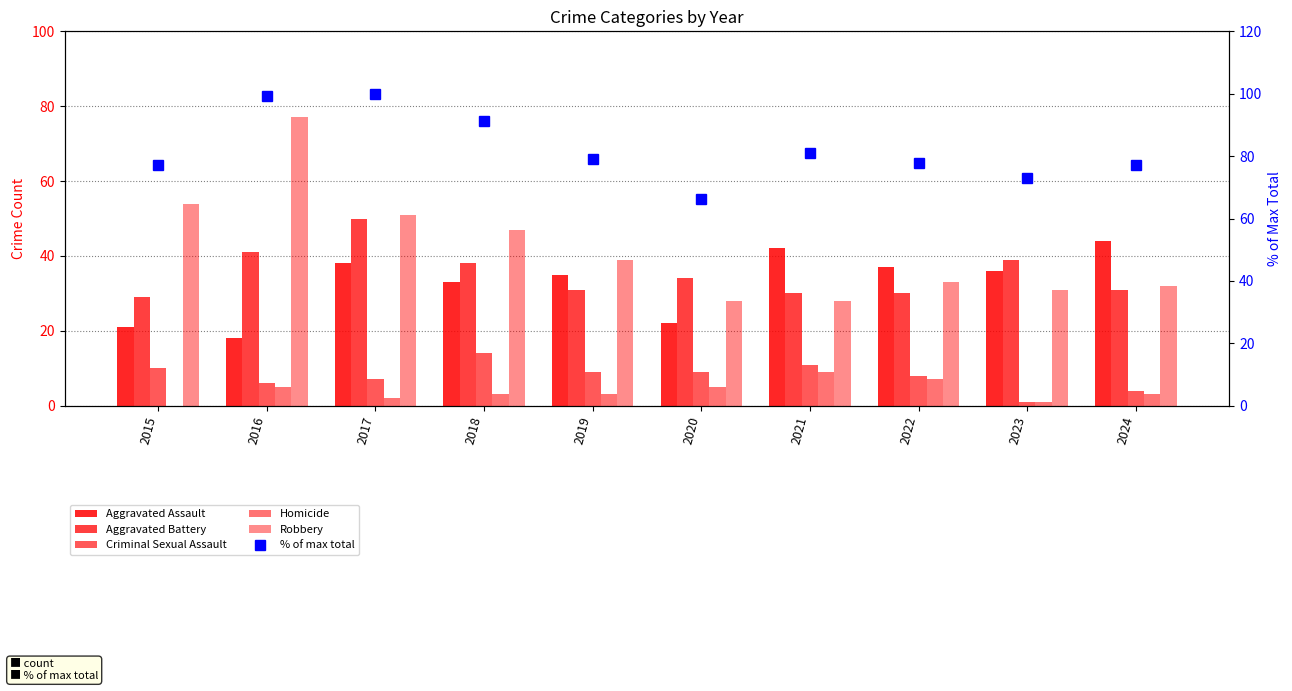

What are all the series names shown in the legend?

Aggravated Assault, Aggravated Battery, Criminal Sexual Assault, Homicide, Robbery, % of max total